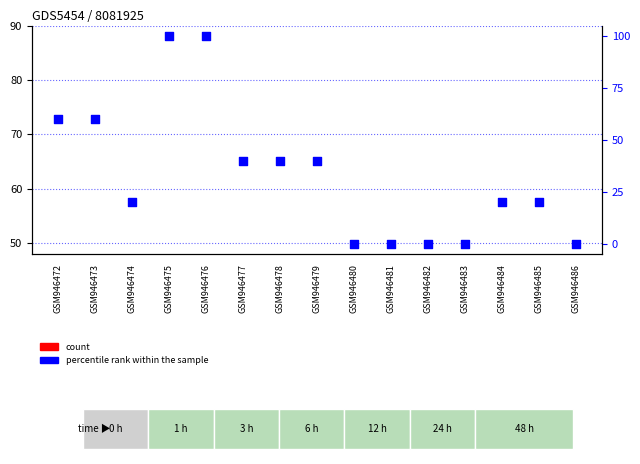

At which category is the sum across all series the highest?

GSM946476